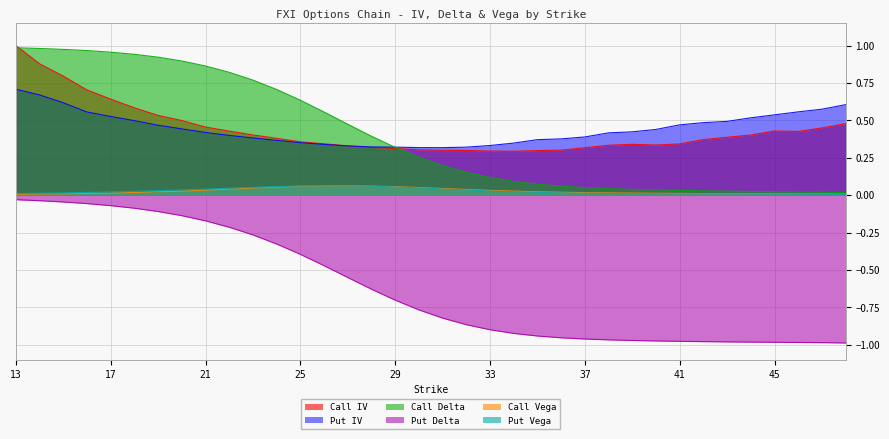

List the series in order of their peak value, lowest first.

Put Delta, Call Vega, Put Vega, Put IV, Call Delta, Call IV